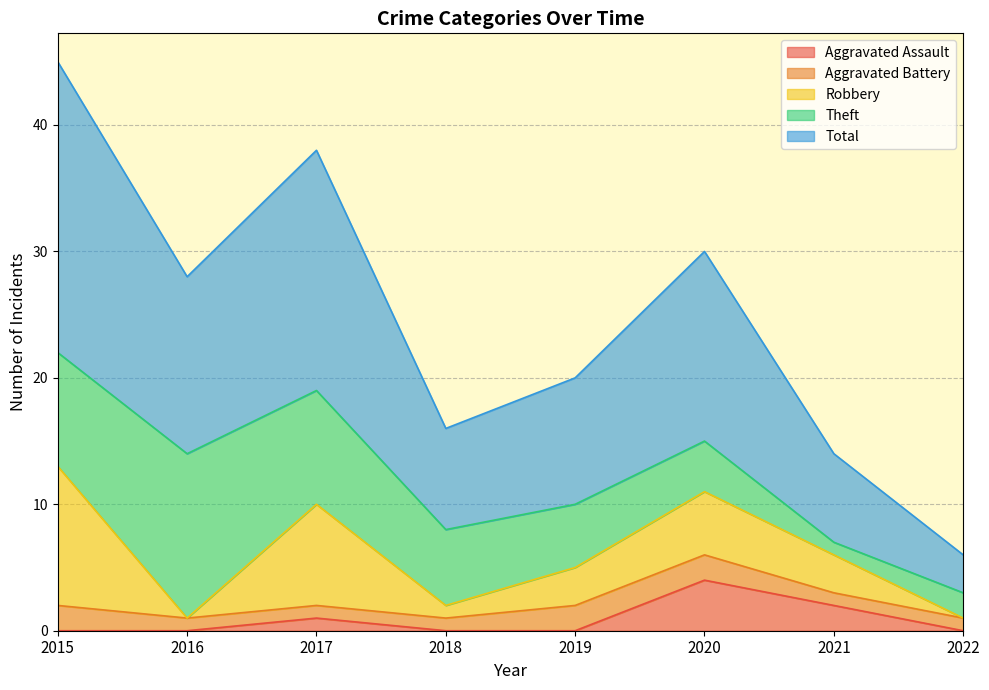

List the labels in order of Total value, smallest first.

2022, 2021, 2018, 2019, 2016, 2020, 2017, 2015